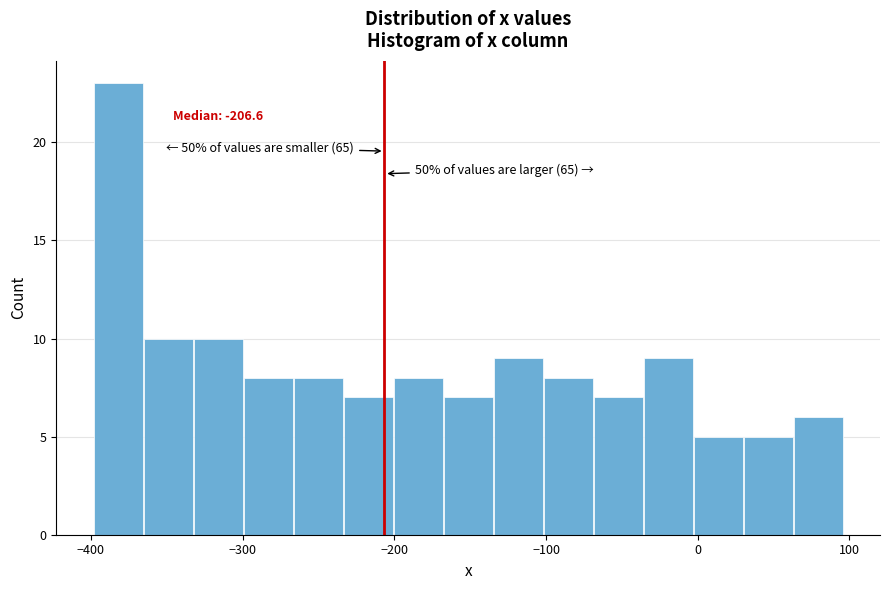

Around what value on the x-axis is the tallest bar? Give the approximate position of its centre, as read against the axis.

-380